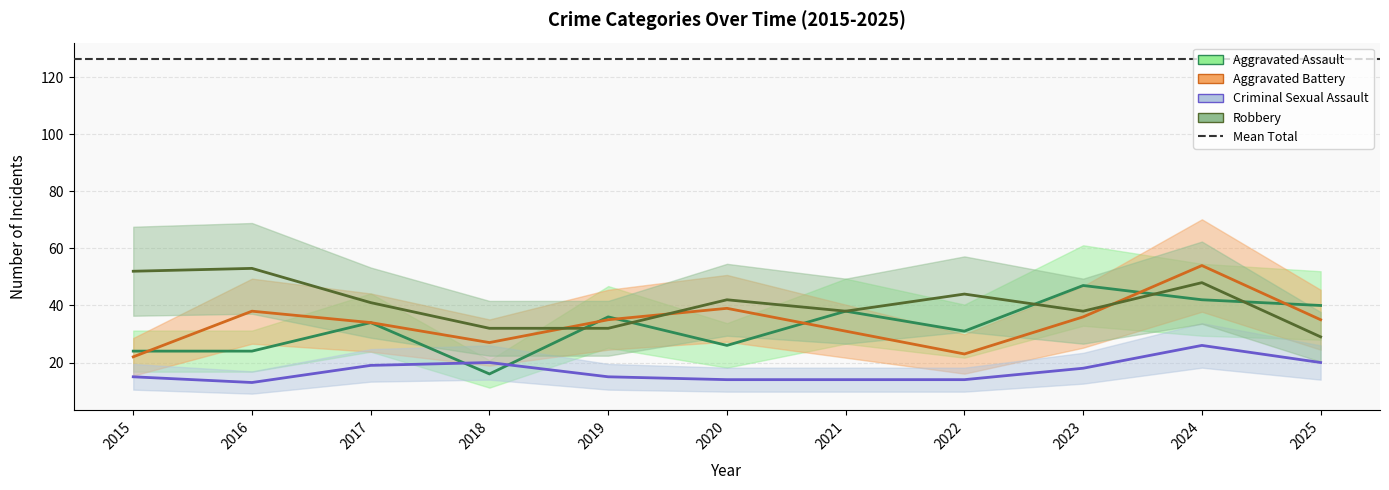

Which series has the widest spread of values?

Aggravated Battery